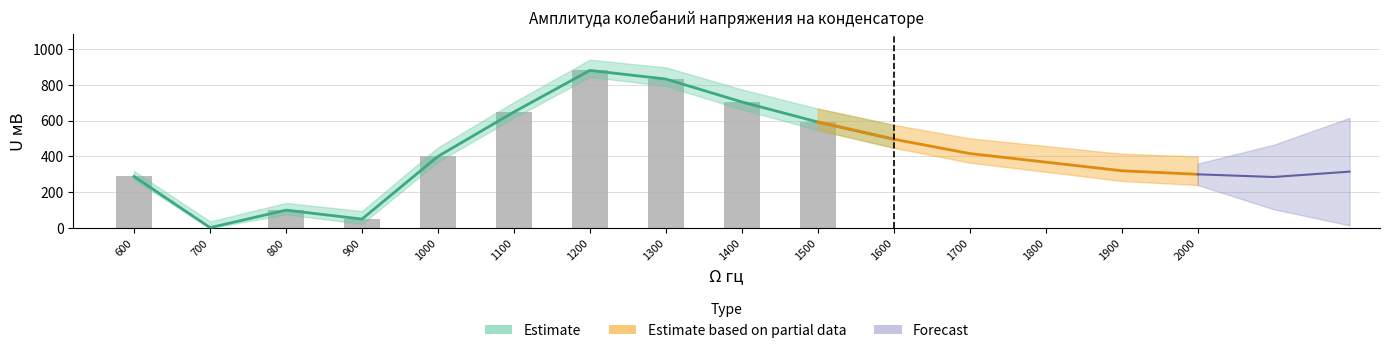

Rank the categories by value from lowest to highest.

700, 900, 800, 600, 1000, 1500, 1100, 1400, 1300, 1200